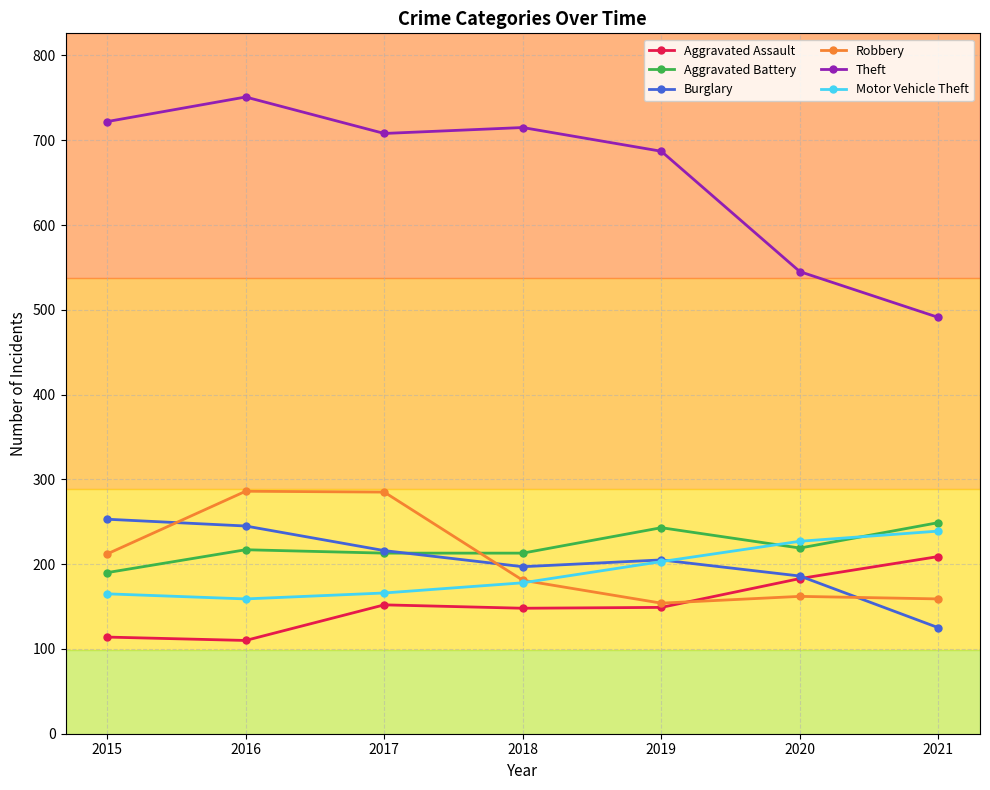

What is the sum of all Motor Vehicle Theft values?

1337